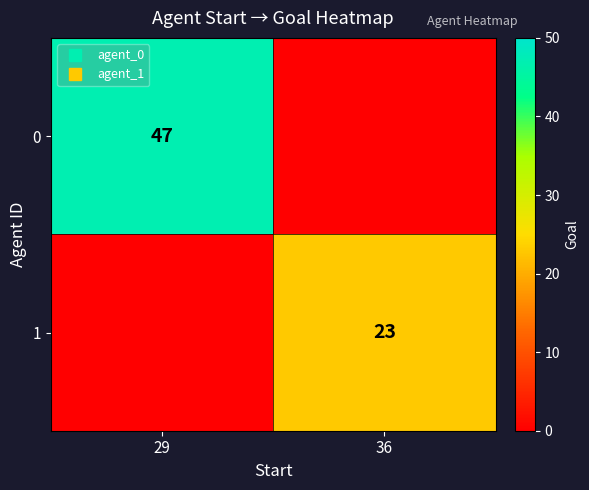

At 36, list the series in order from smallest to largest.

0, 1